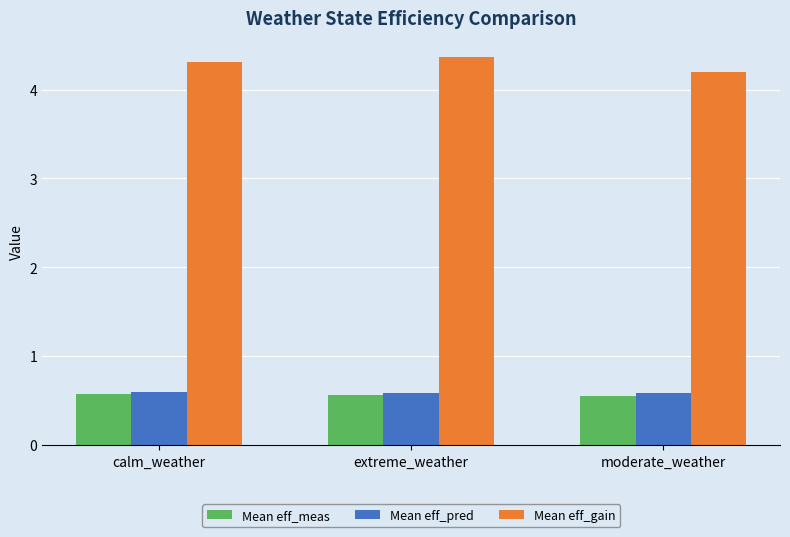

What is the greatest value displayed?

4.4